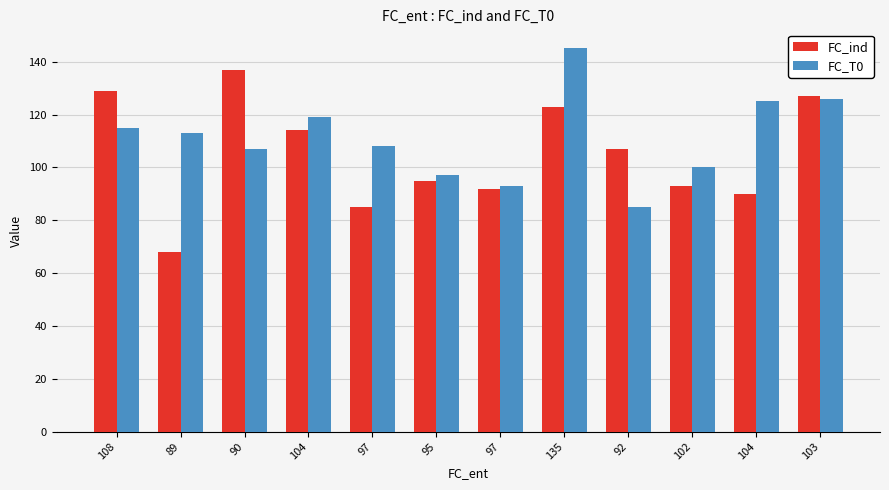

Is the value of FC_T0 at 135 greater than the value of FC_ind at 108?

Yes